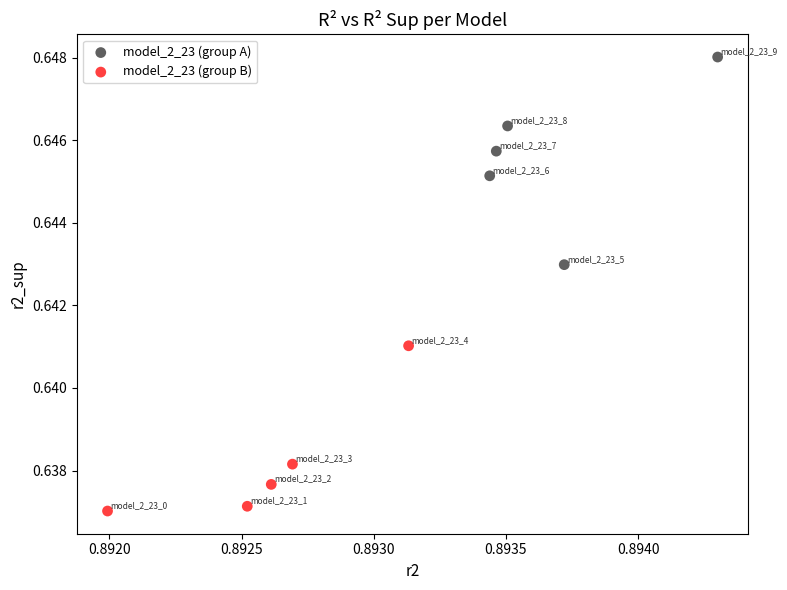

Which series reaches the maximum Y coordinate?

model_2_23 (group A)